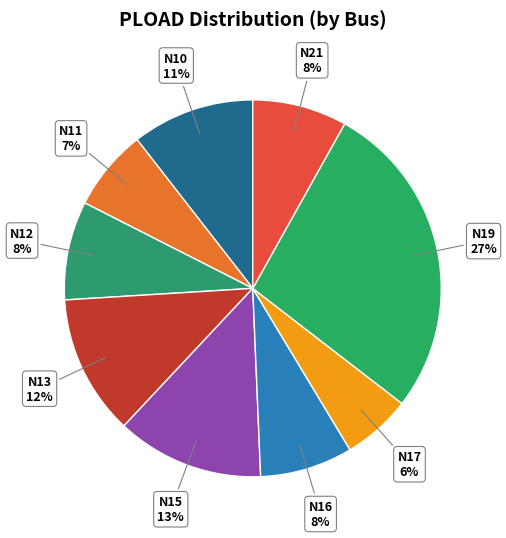

Is N19 the majority of the pie?

No